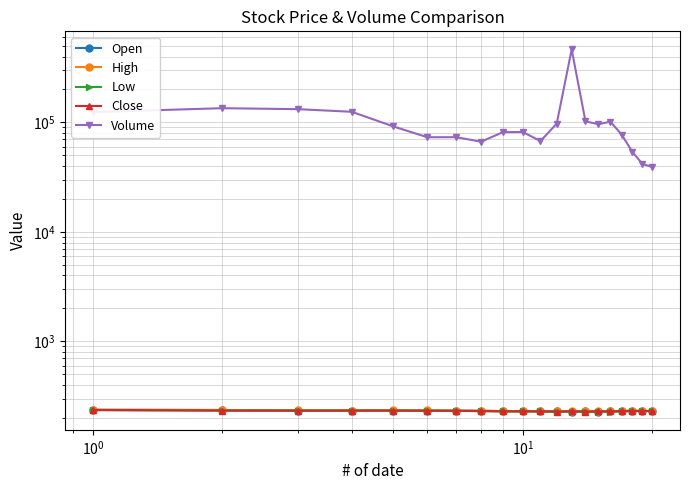

What is the lowest value of the Open series?

228.5